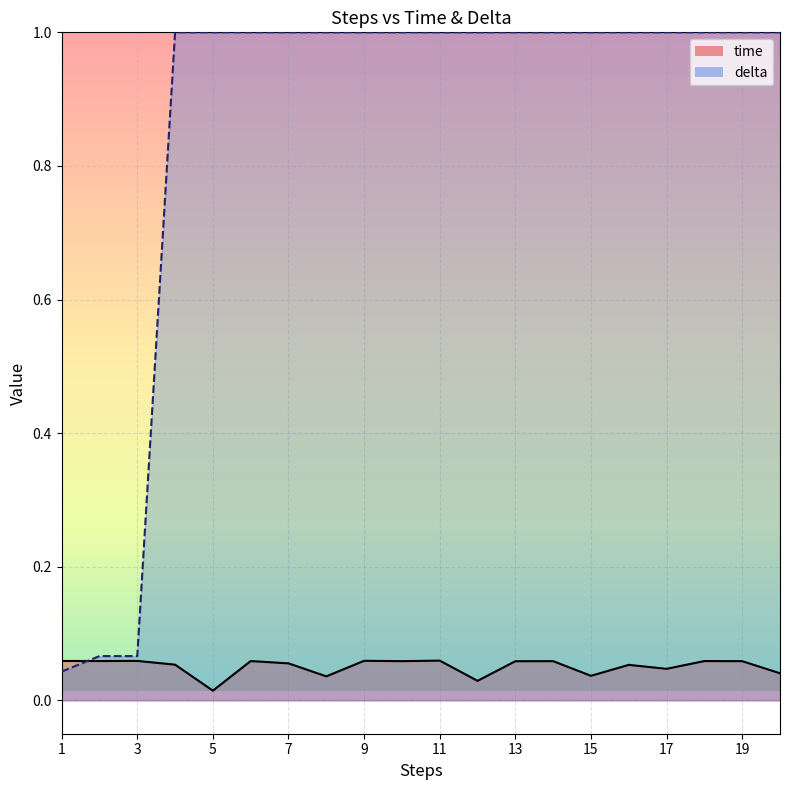

True or false: time has more than 2 points higher than both neighbors.

True